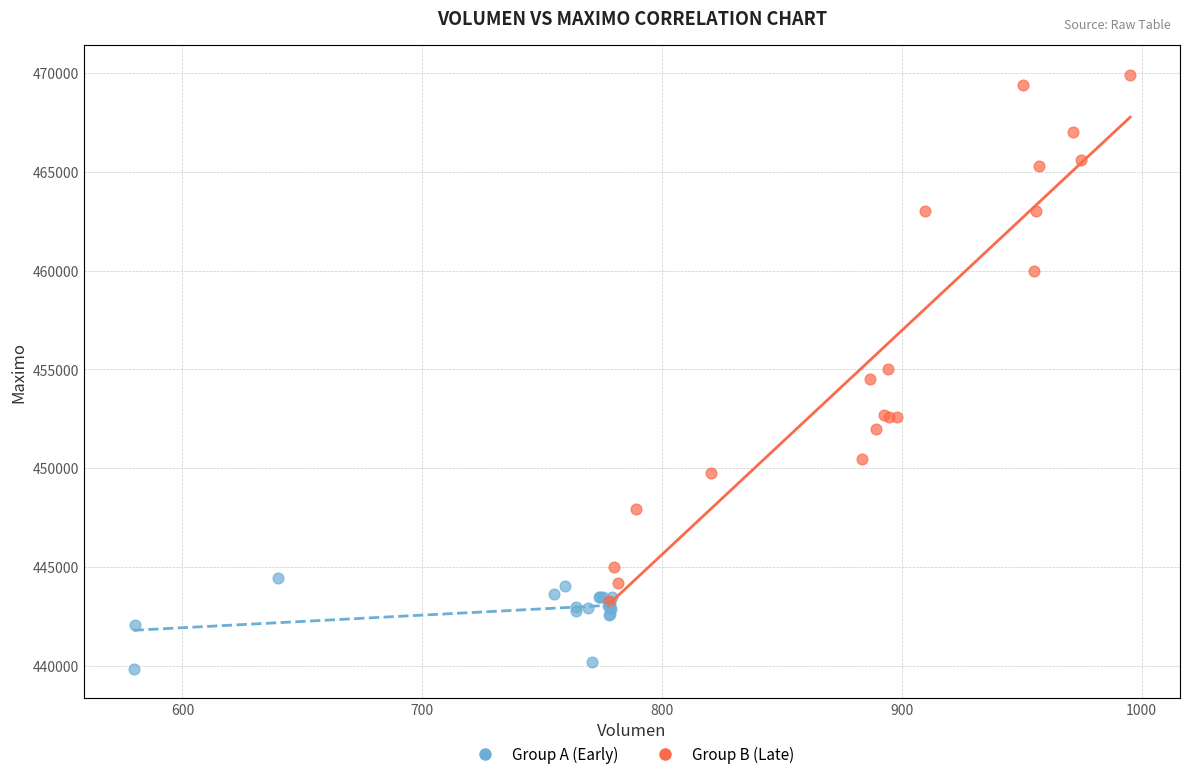

What are all the series names shown in the legend?

Group A (Early), Group B (Late)